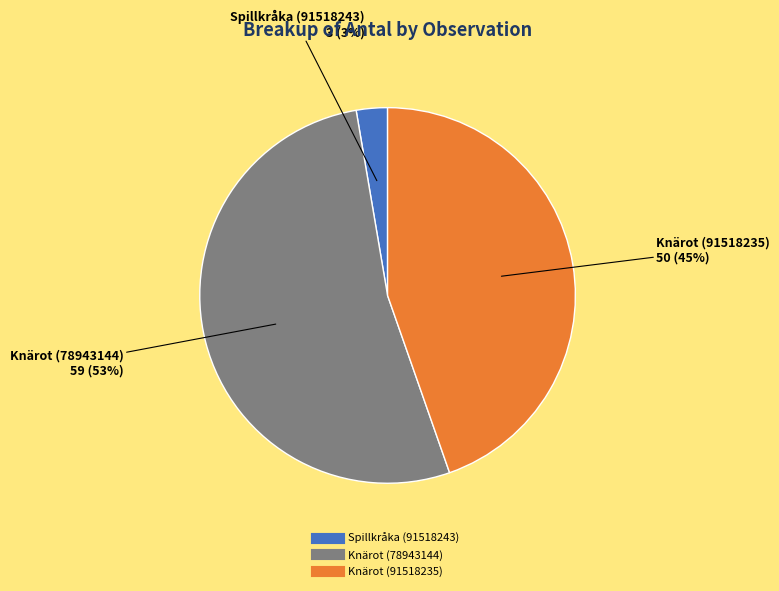

Is the sum of Spillkråka (91518243) and Knärot (78943144) greater than half?

Yes